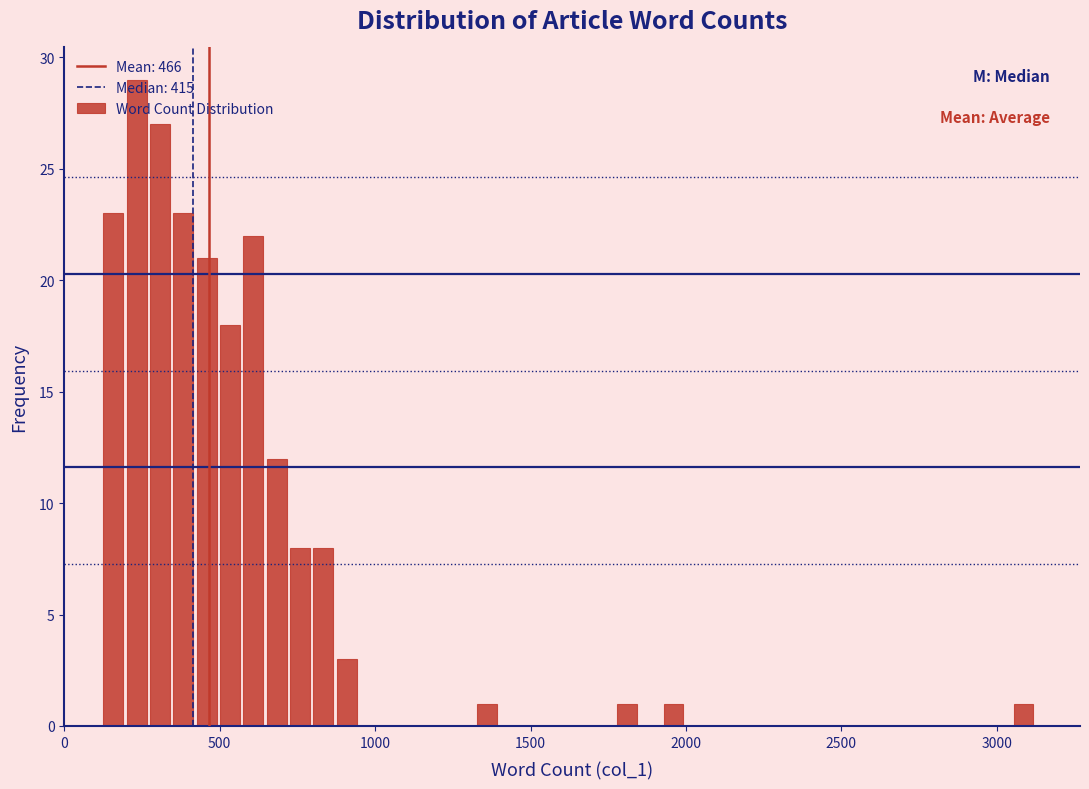

Read against the x-axis, roughly where is the centre of the tallest bar?

250